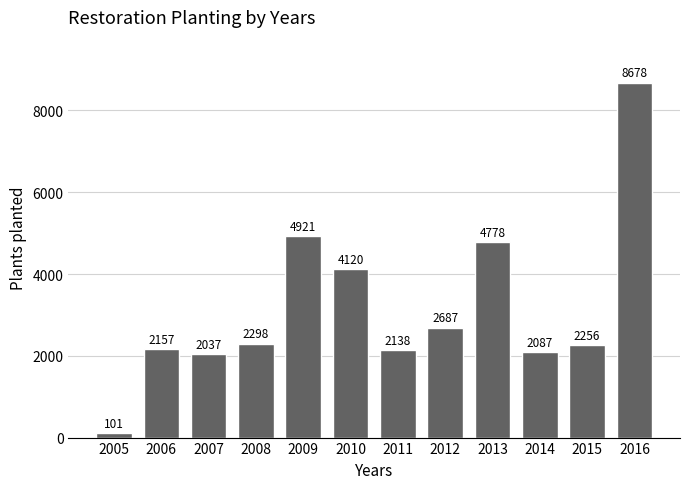

Does the chart contain any negative values?

No